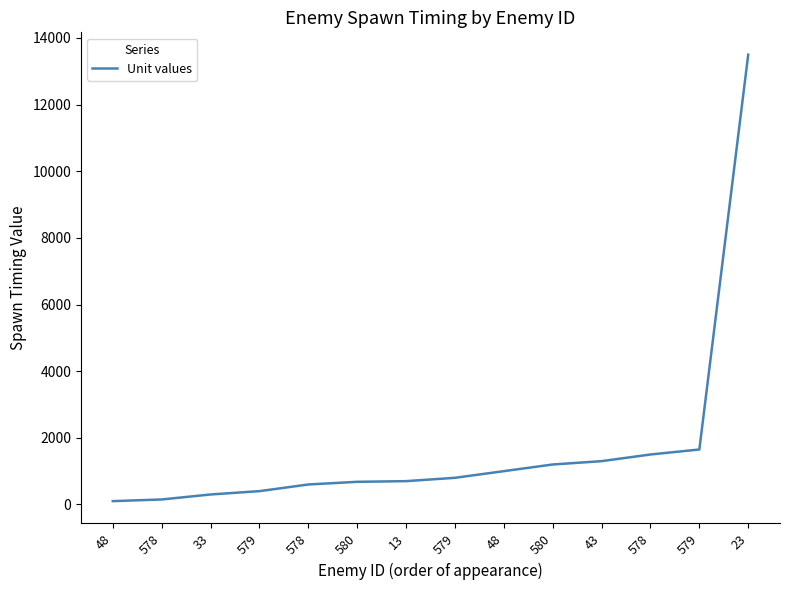

Does the chart display data point markers on the line(s)?

No